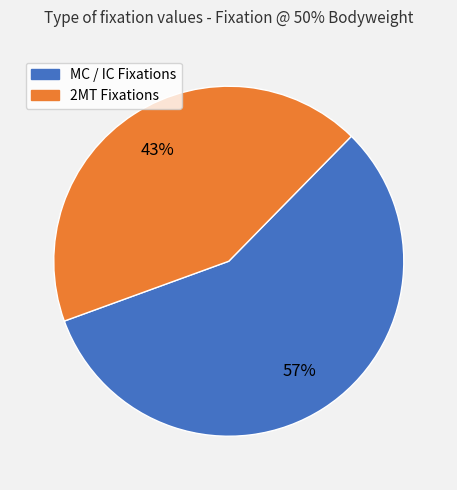

To the nearest percent, what is the difference between the largest and smallest slice percentages?

14%